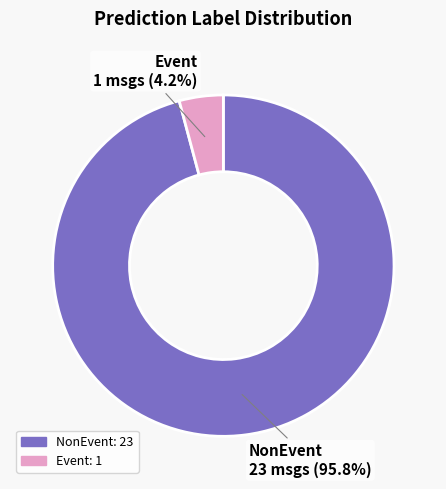

How many segments does this pie chart have?

2